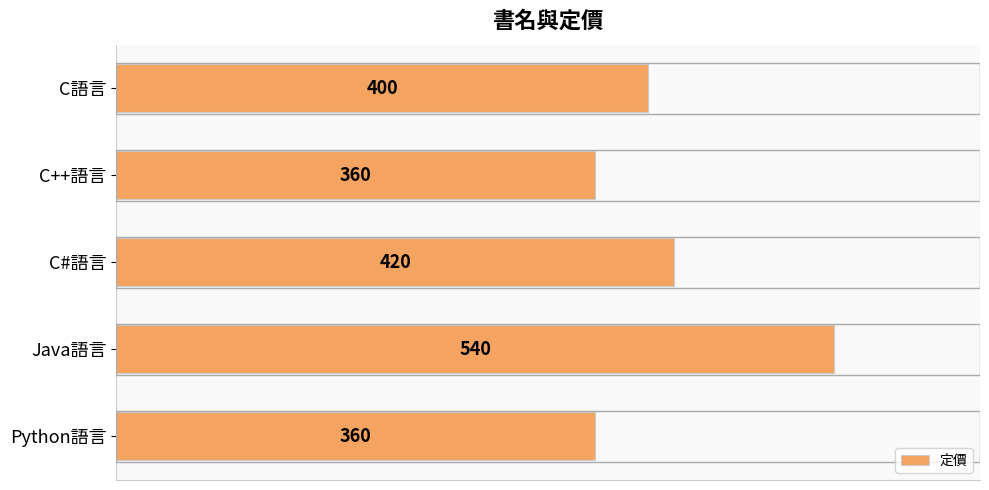

What is the value of the 2nd bar from the top?

360